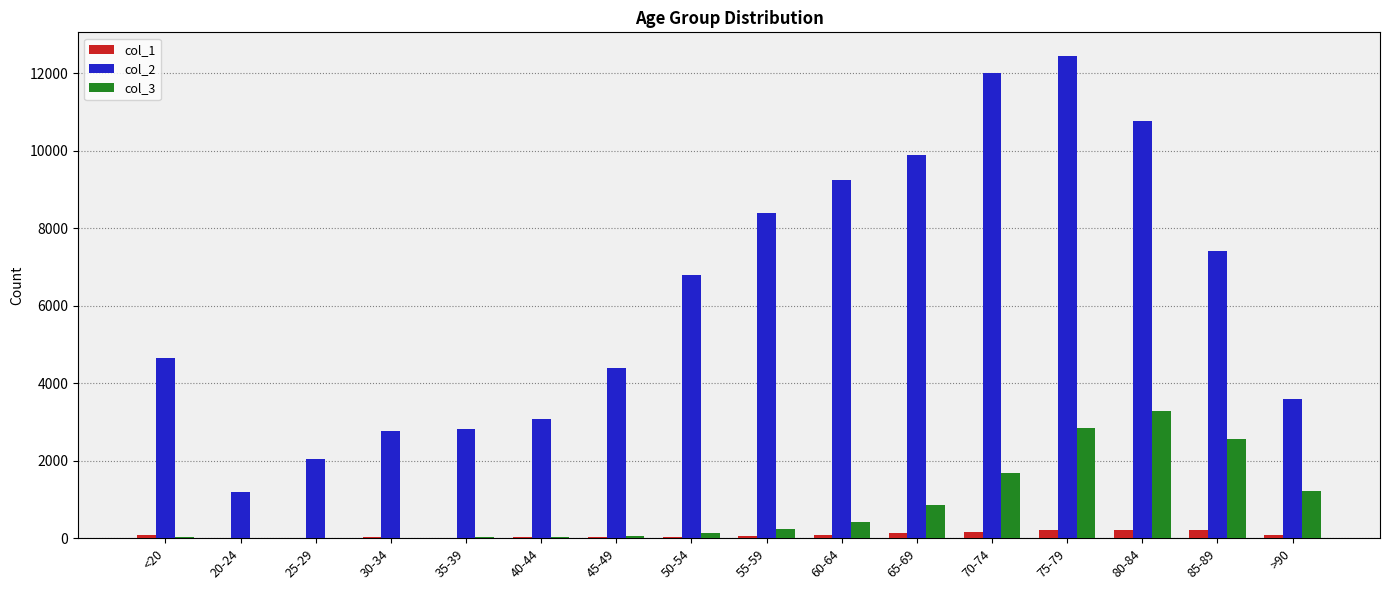

At which category does the chart reach its peak across all series?

75-79